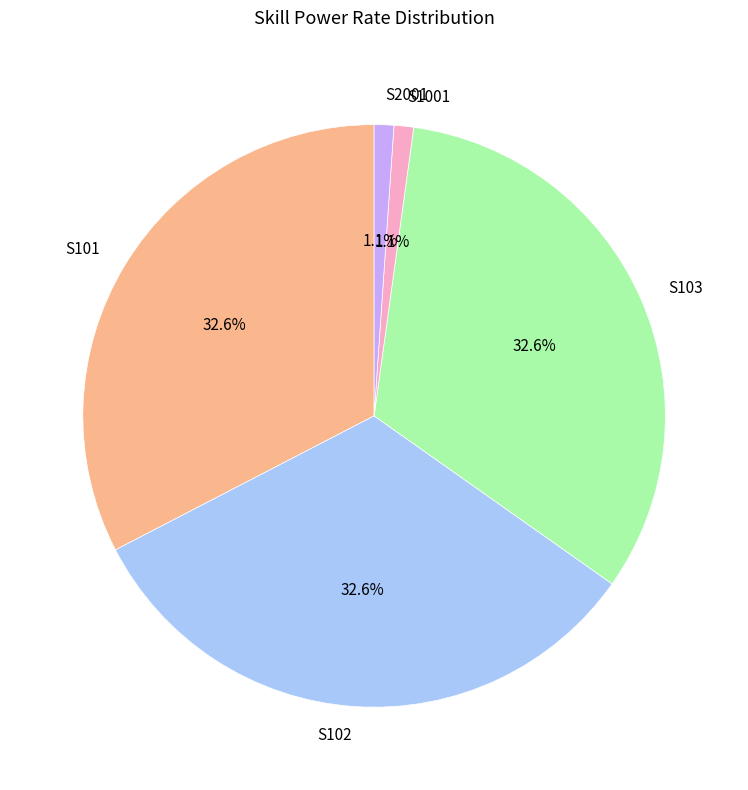

Does any single category account for the majority?

No